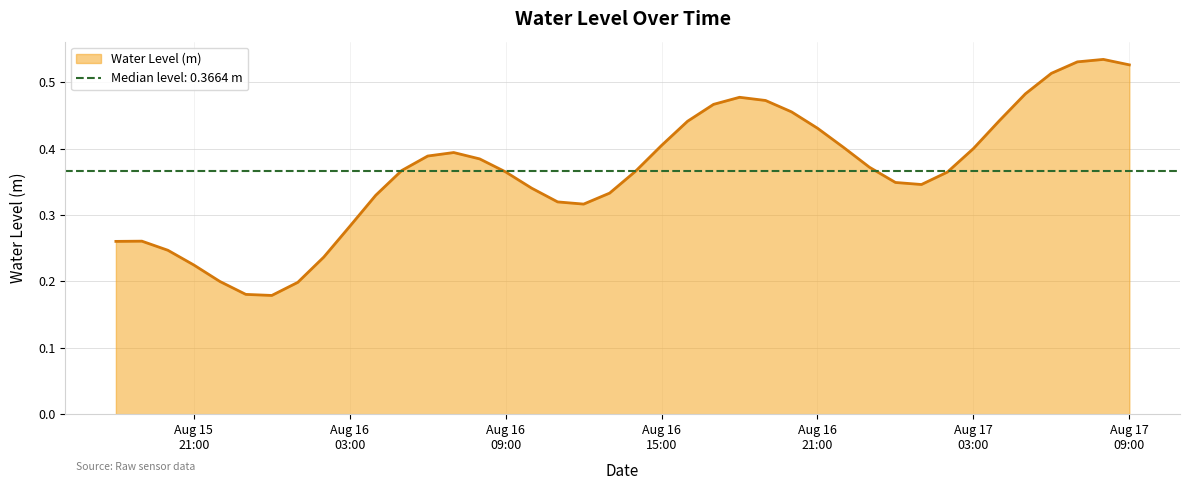

What is the maximum value shown in the chart?

0.5